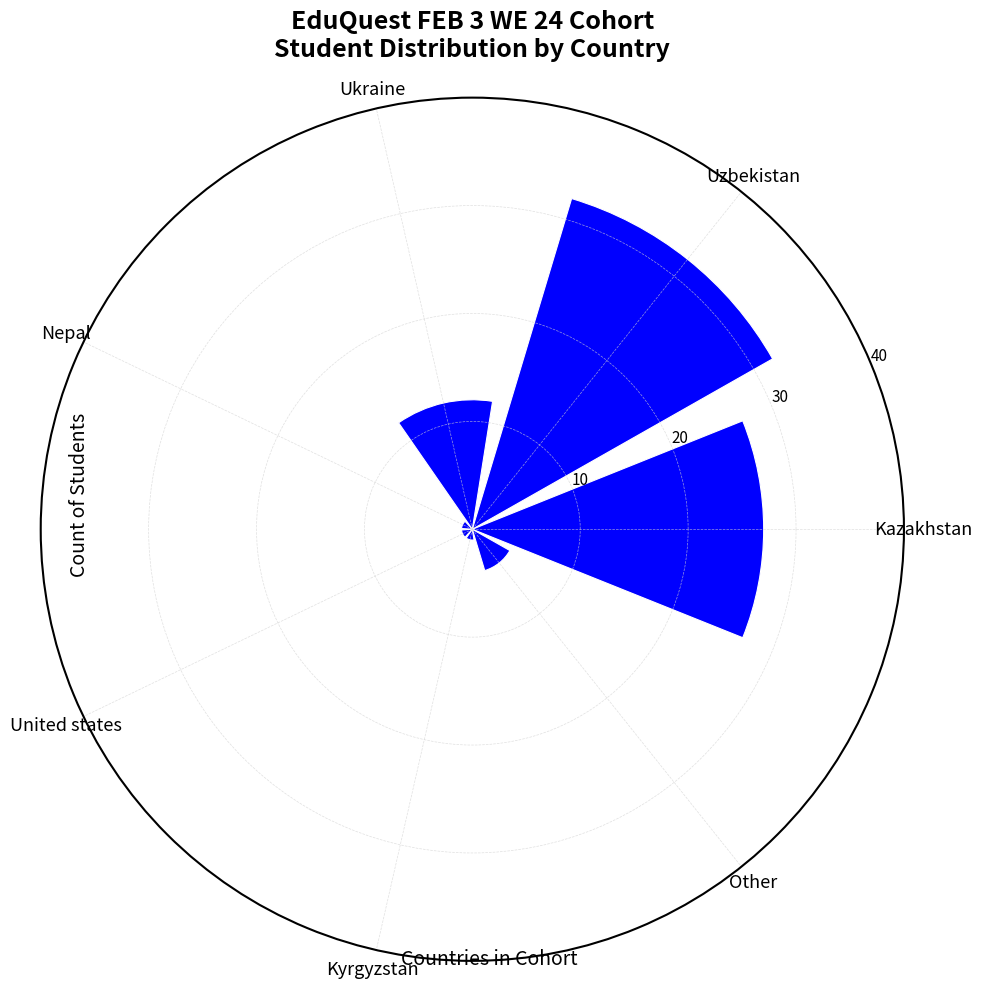

What is the change in value from Ukraine to United states?

-11